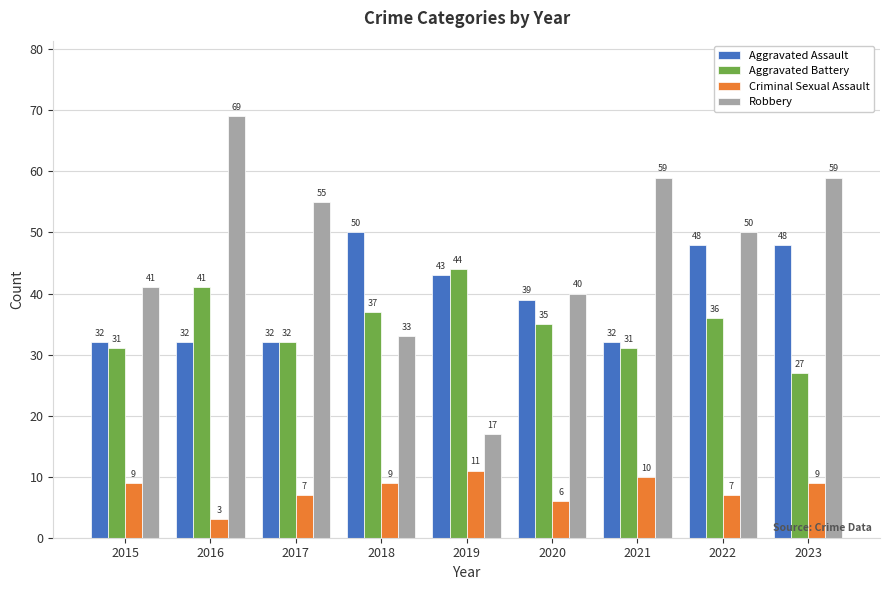

What is the difference between the highest and lowest values at 2015?

32